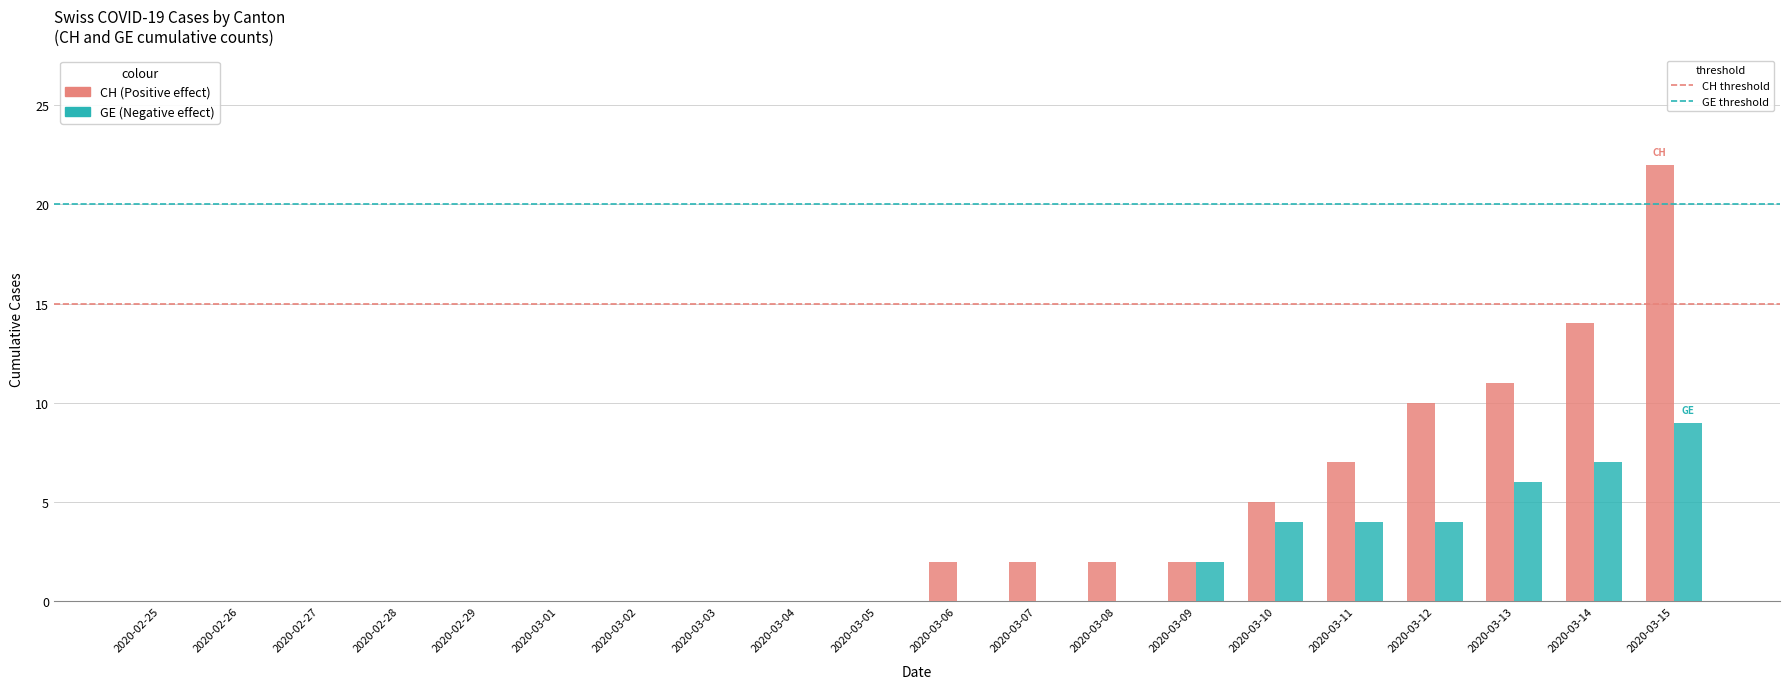

At which category is the sum across all series the highest?

2020-03-15